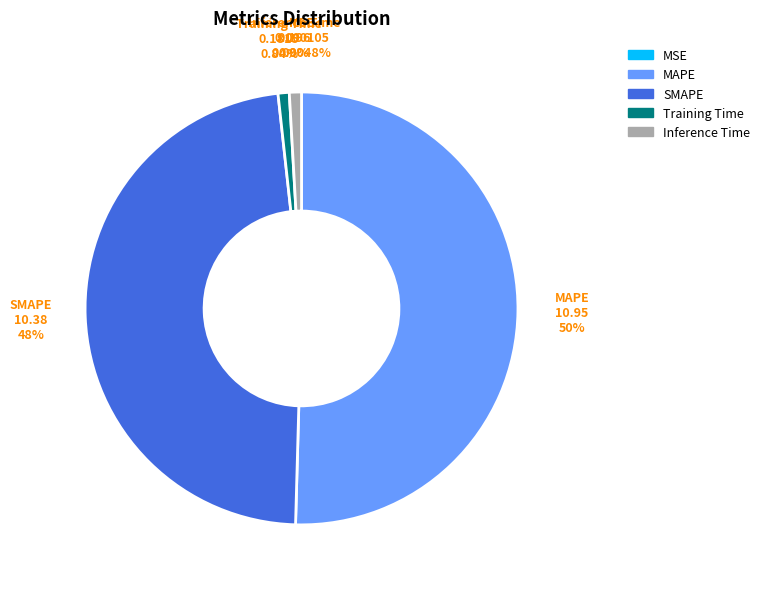

How much of the chart is everything except Inference Time?

99.1%